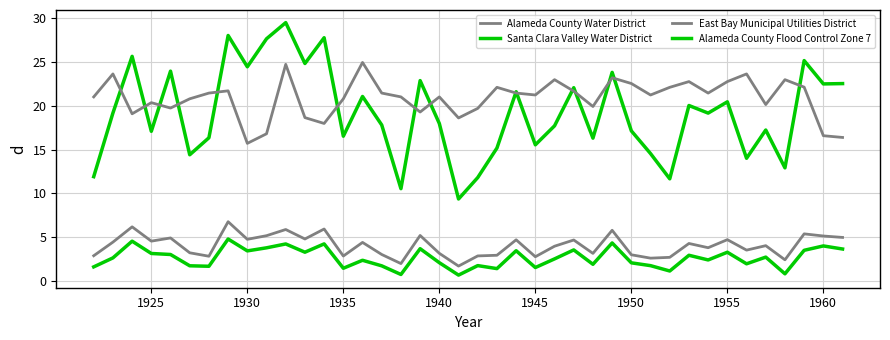

What is the maximum value shown in the chart?

29.5